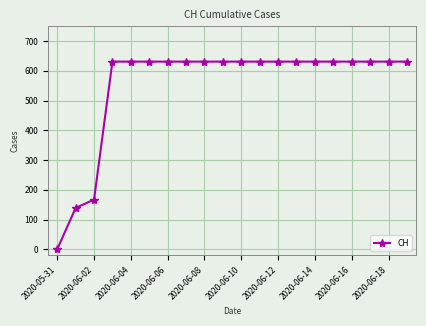

What is the average value?

552